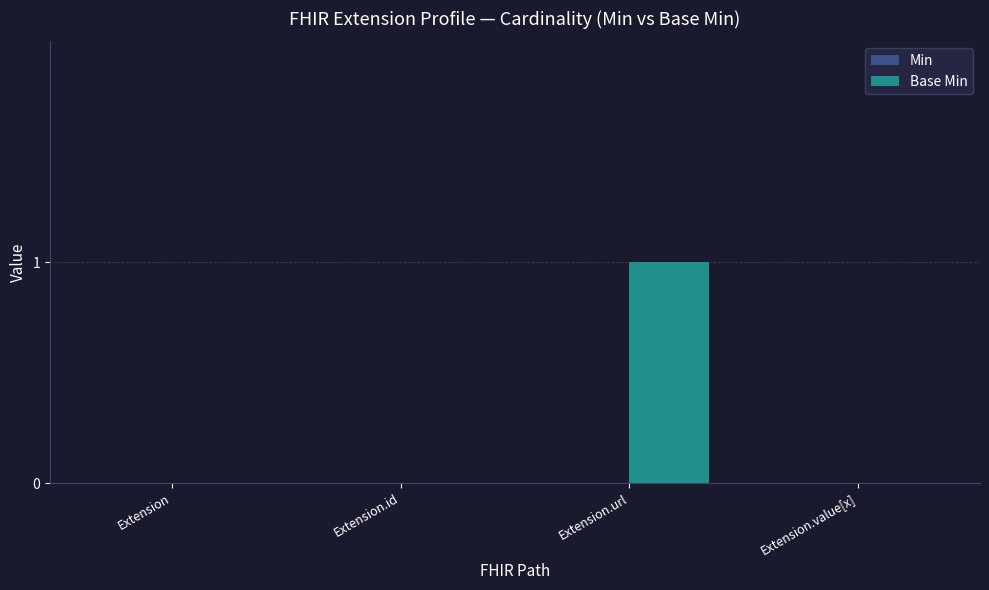

At which category does the chart reach its peak across all series?

Extension.url